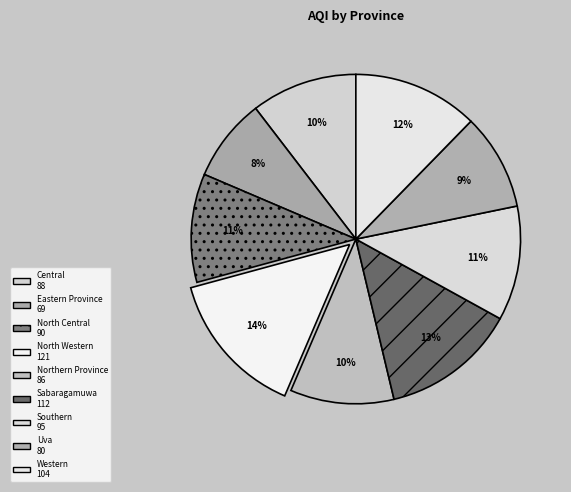

To the nearest percent, what is the average slice percentage?

11%